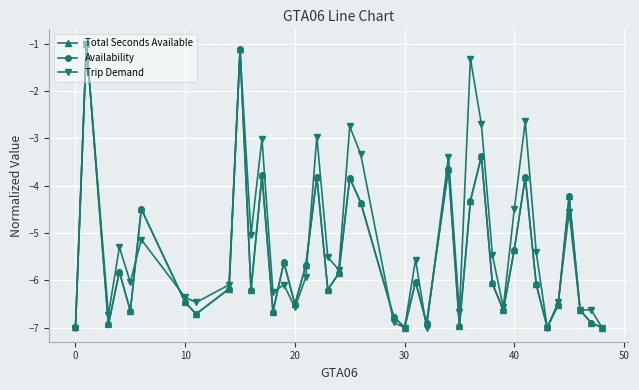

What is the value of the Availability point at the 24th from the left?

-6.0